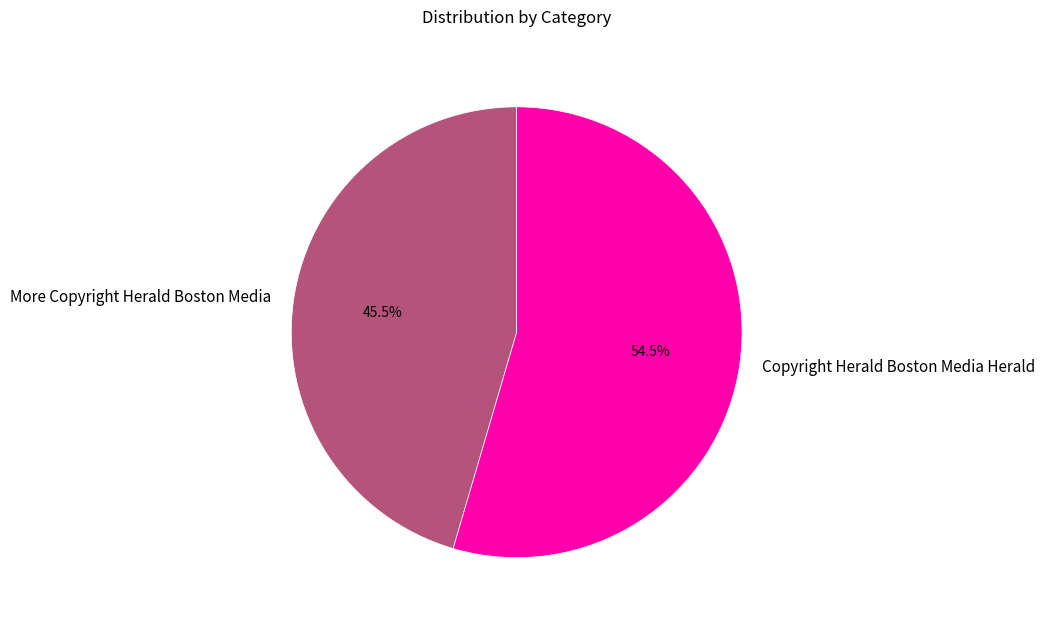

Which has a higher value, More Copyright Herald Boston Media or Copyright Herald Boston Media Herald?

Copyright Herald Boston Media Herald